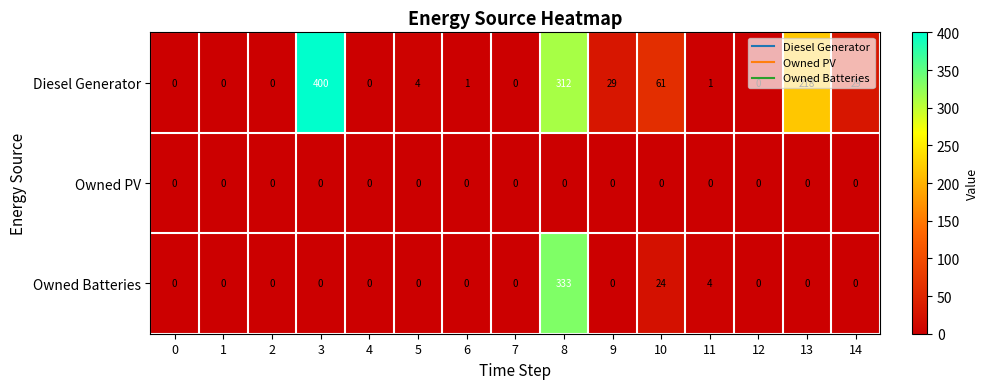

Rank the series by their average value, from highest to lowest.

Diesel Generator, Owned Batteries, Owned PV